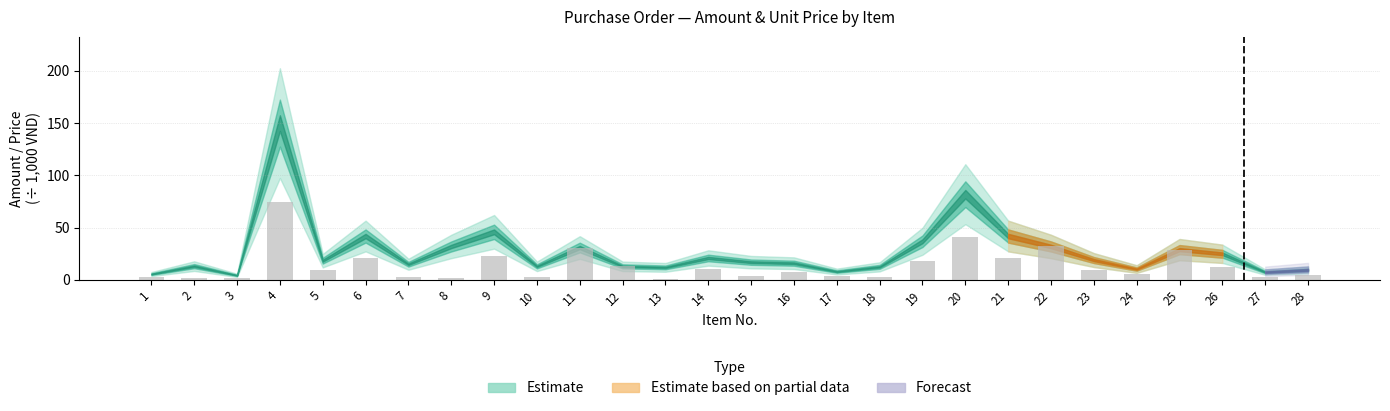

What is the value of the 24th bar from the left?

5.2